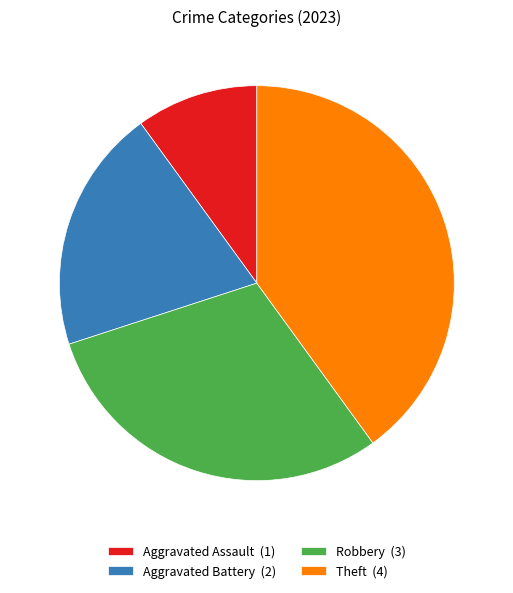

Combined, do Theft (4) and Robbery (3) account for over 50%?

Yes